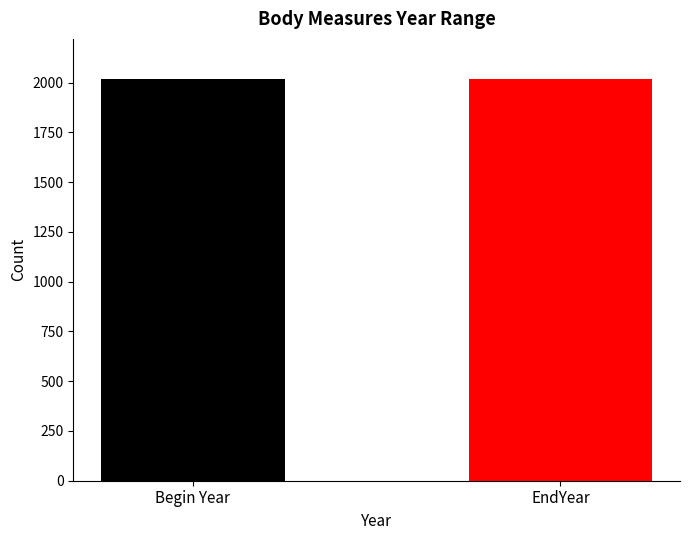

How many series are shown in this chart?

2